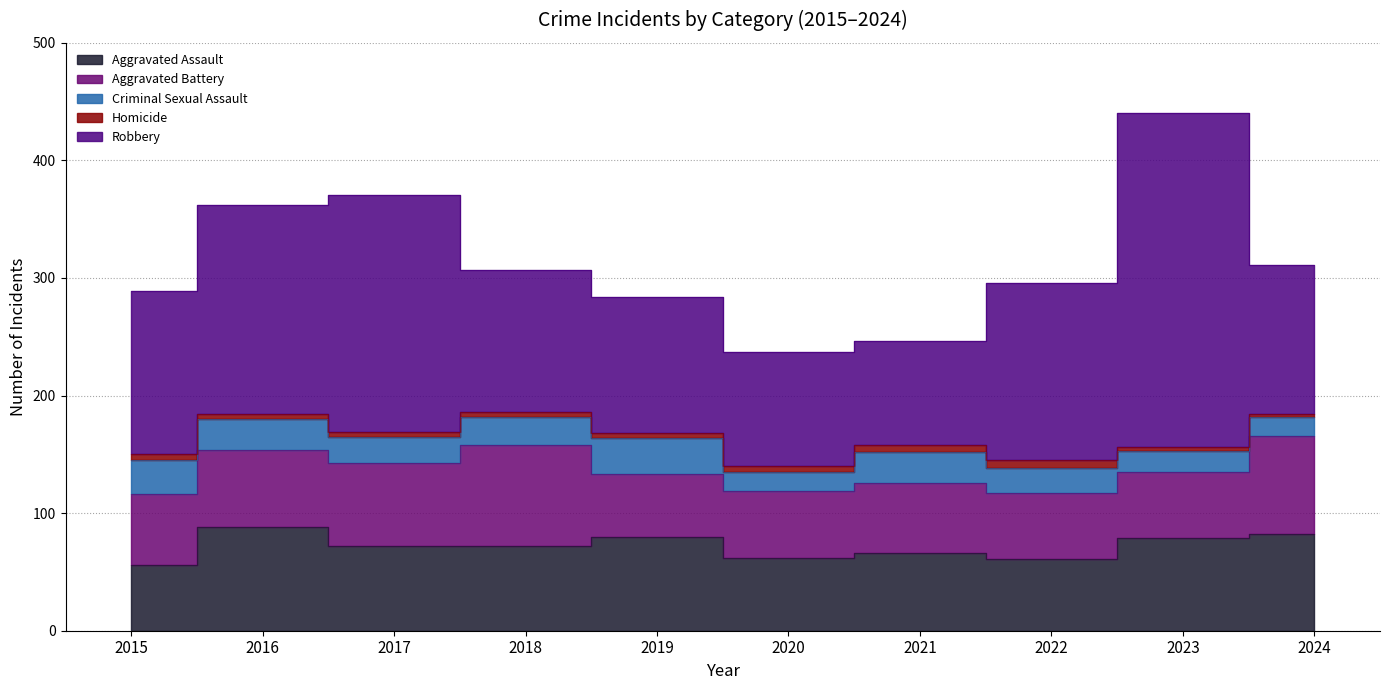

Reading left to right, list all the values displayed in this chart.

Aggravated Assault: 56	88	72	72	80	62	66	61	79	82
Aggravated Battery: 60	66	71	86	53	57	60	56	56	84
Criminal Sexual Assault: 29	26	22	24	31	16	26	21	18	16
Homicide: 5	4	4	4	4	5	6	7	3	2
Robbery: 139	178	202	121	116	97	88	151	284	127